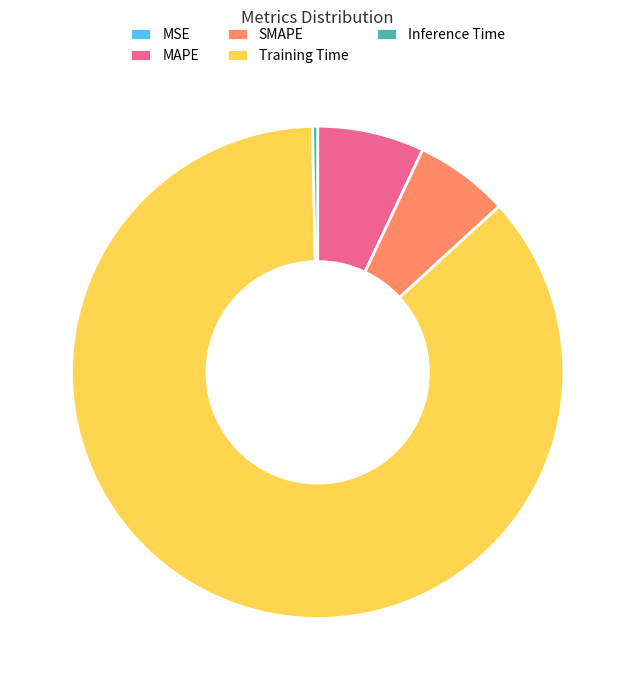

What is the largest slice in the pie chart?

Training Time